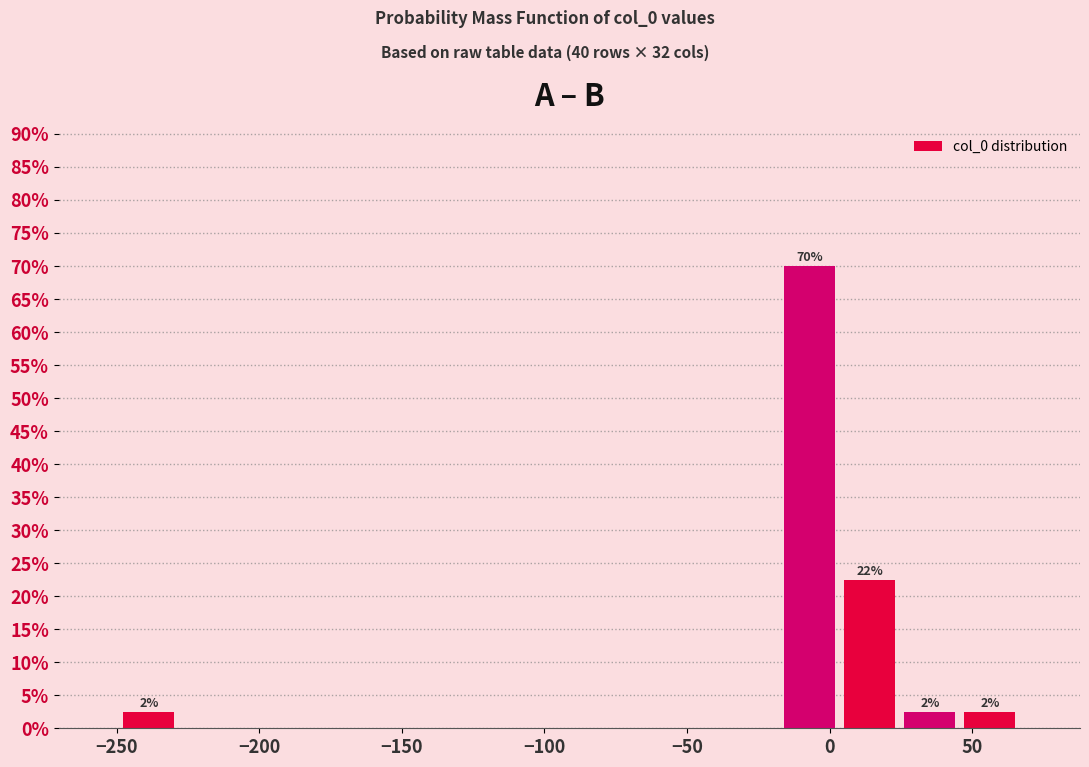

Which range on the x-axis has the tallest bar?

-20 to 5